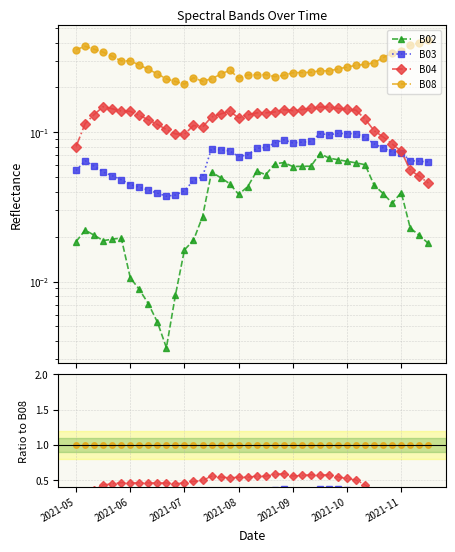

What are all the series names shown in the legend?

B02, B03, B04, B08